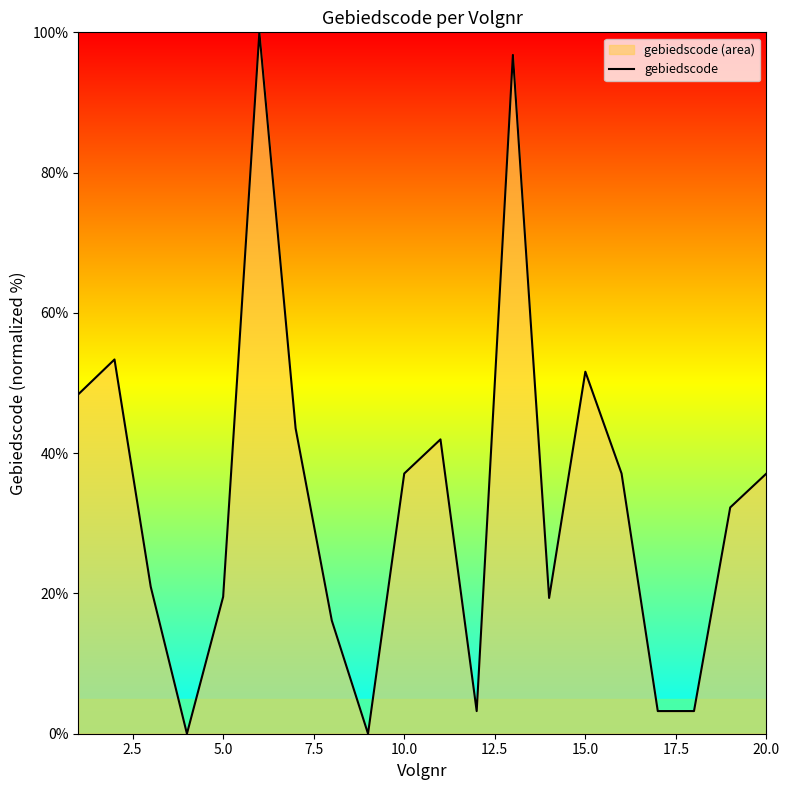

Reading left to right, list all the values displayed in this chart.

48.4	53.4	21.0	0.0	19.5	100.0	43.5	16.1	0.0	37.1	42.0	3.2	96.8	19.4	51.6	37.1	3.2	3.2	32.3	37.1